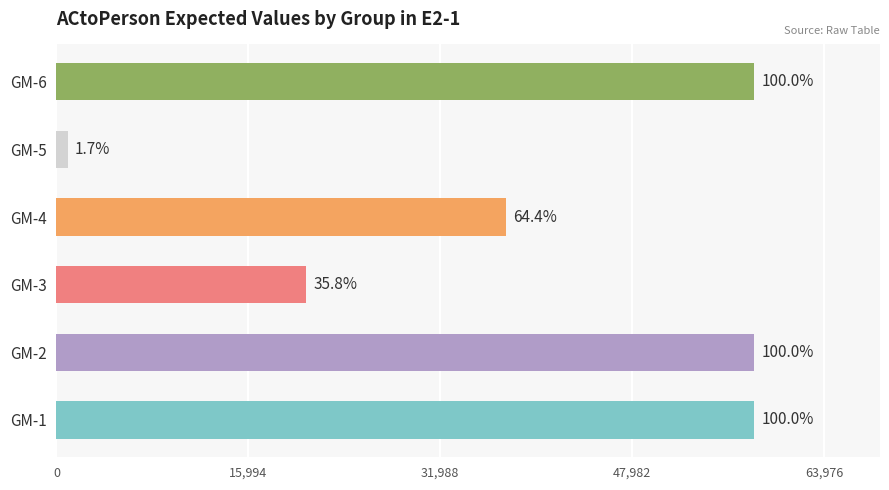

Are the bars horizontal?

Yes